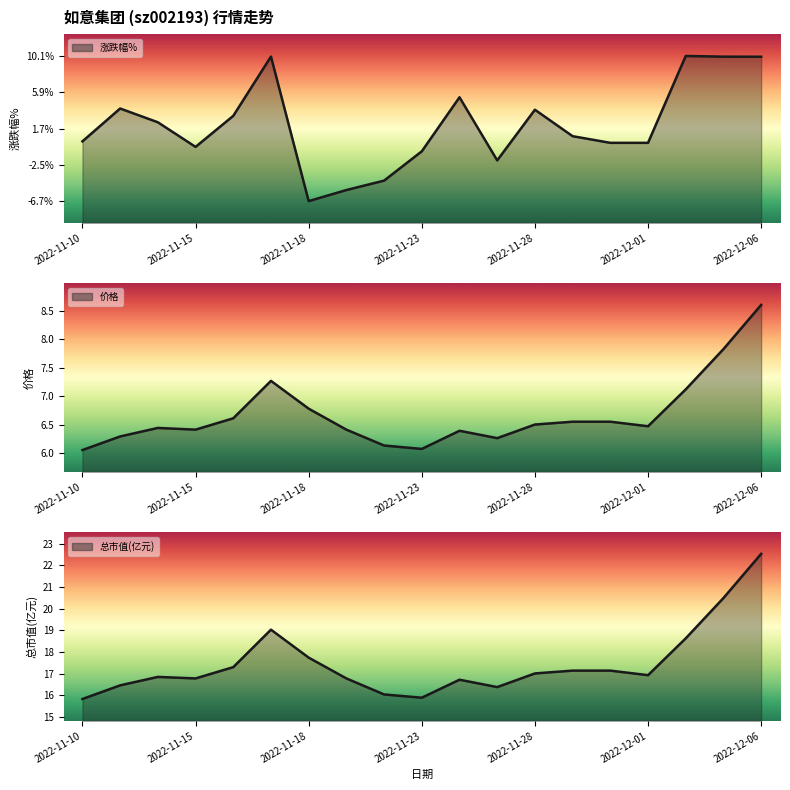

Which series has the widest spread of values?

涨跌幅%